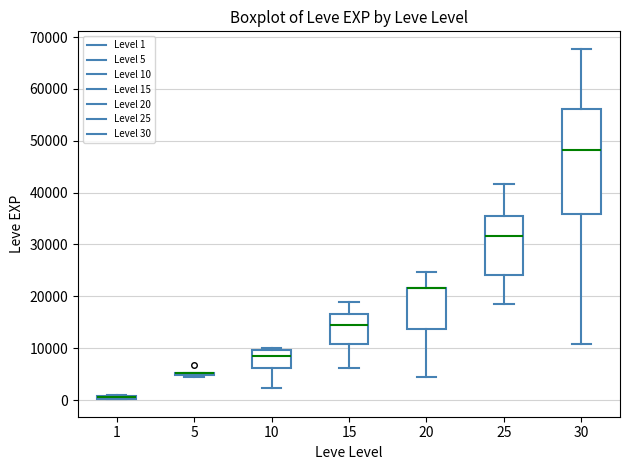

Where is the lower edge of the box at x = 20 on the y-axis? The values are not printed on the chart, so give them approximately, as read against the axis.

14000